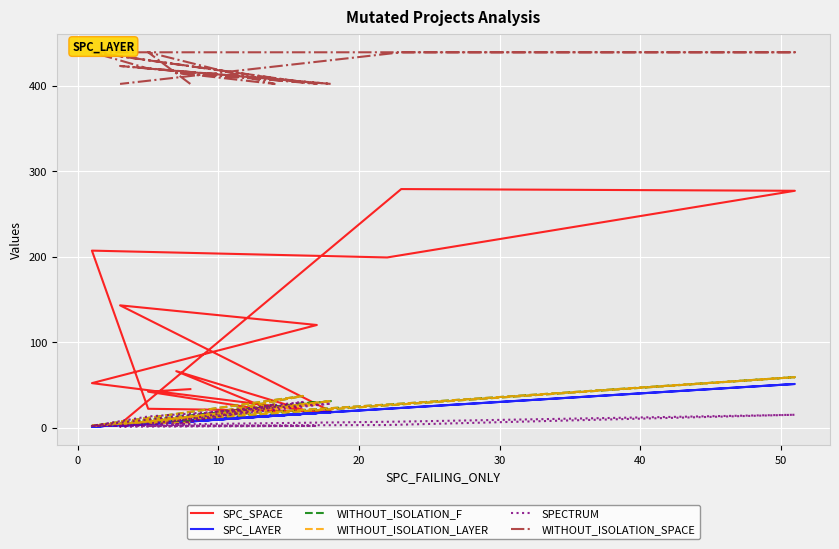

Is the value of SPC_SPACE at 11 greater than the value of SPC_LAYER at −10?

Yes